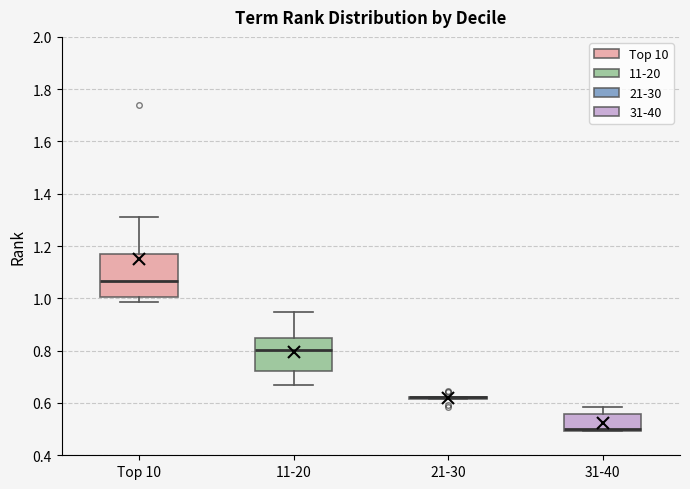

Where is the upper edge of the box for 31-40 on the y-axis? The values are not printed on the chart, so give them approximately, as read against the axis.

0.56